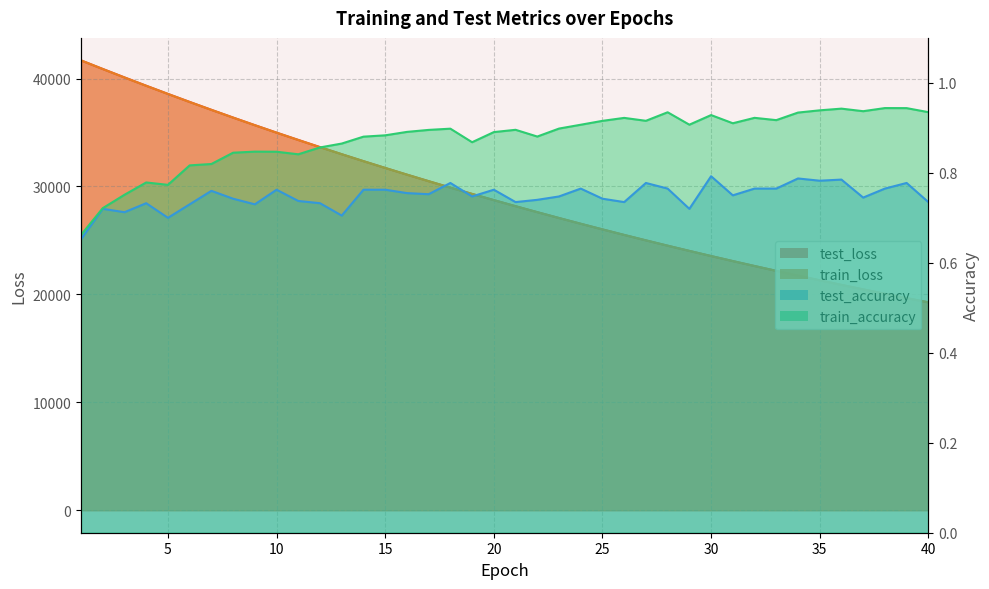

At which category does the chart reach its peak across all series?

1